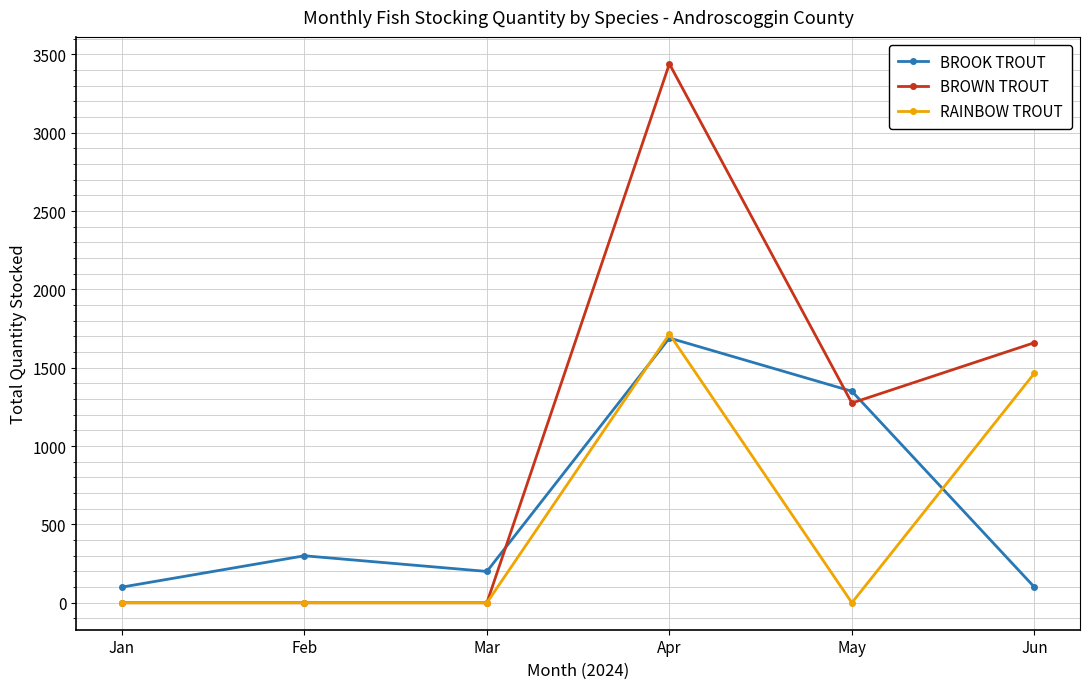

What is the total value across all series at Jun?

3225